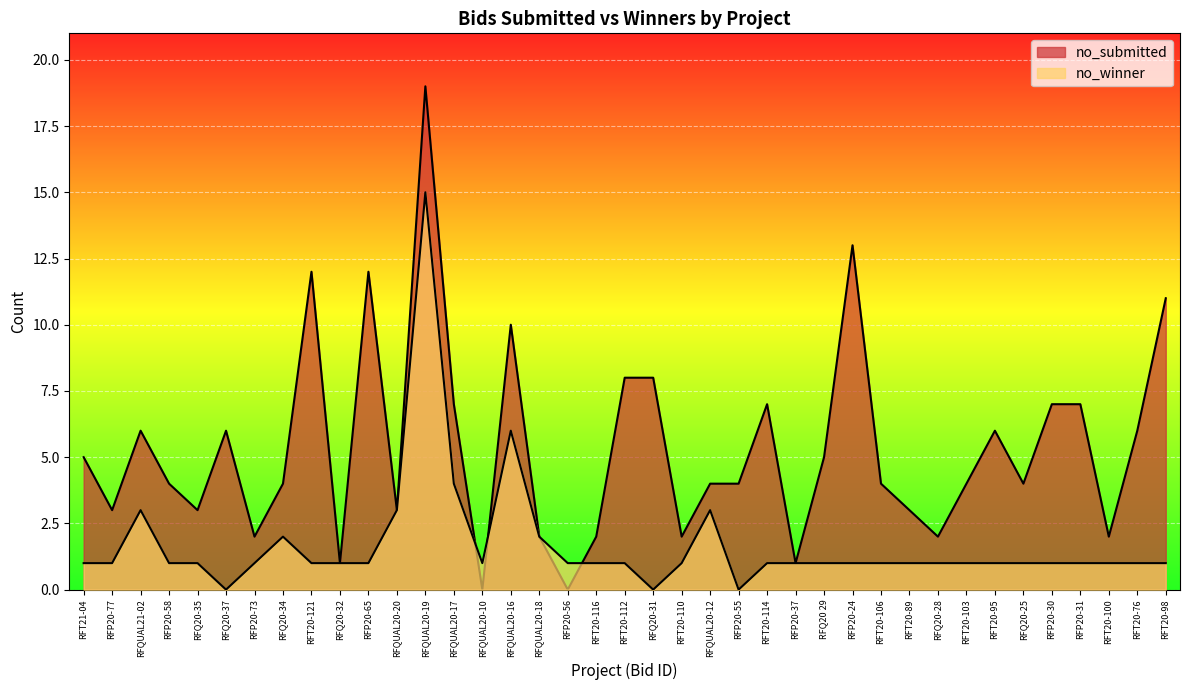

What is the maximum value for no_submitted?

19